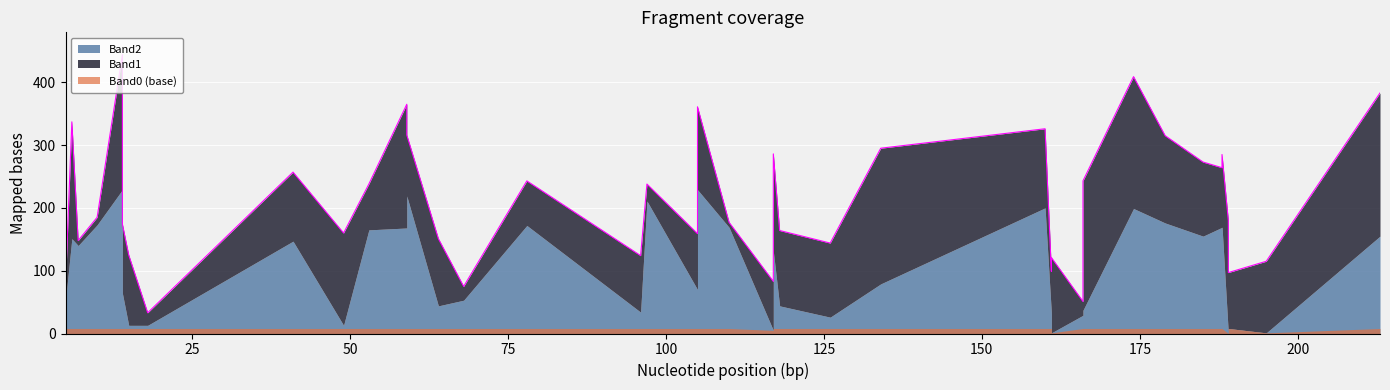

What is the difference between the second highest and second lowest values in the Band1 series?

208